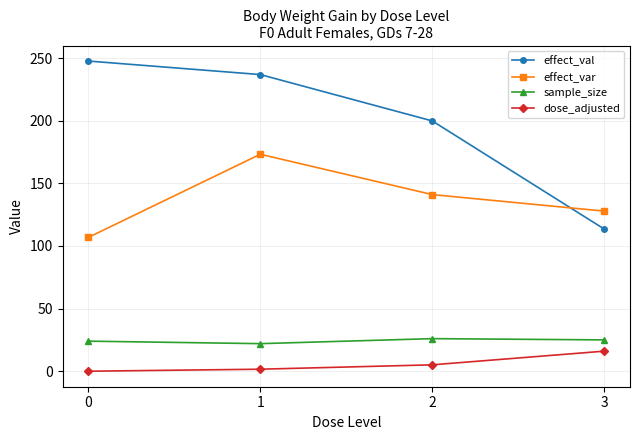

At which category is the sum across all series the highest?

1